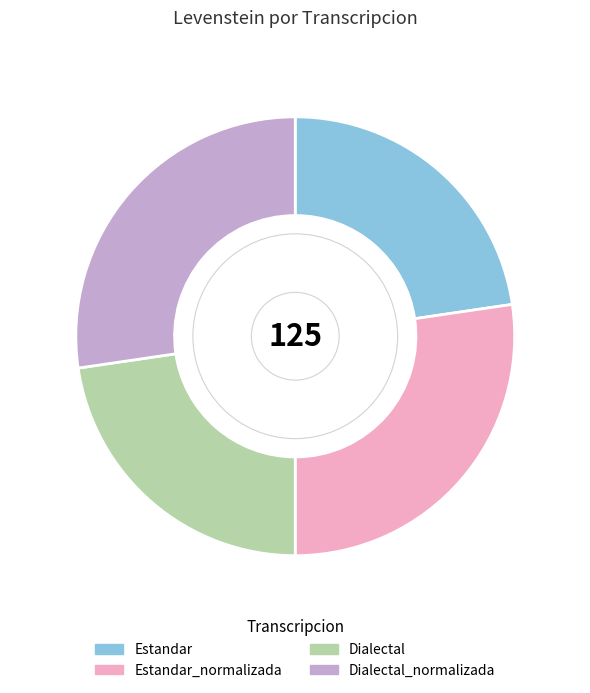

How many slices are in this pie chart?

4